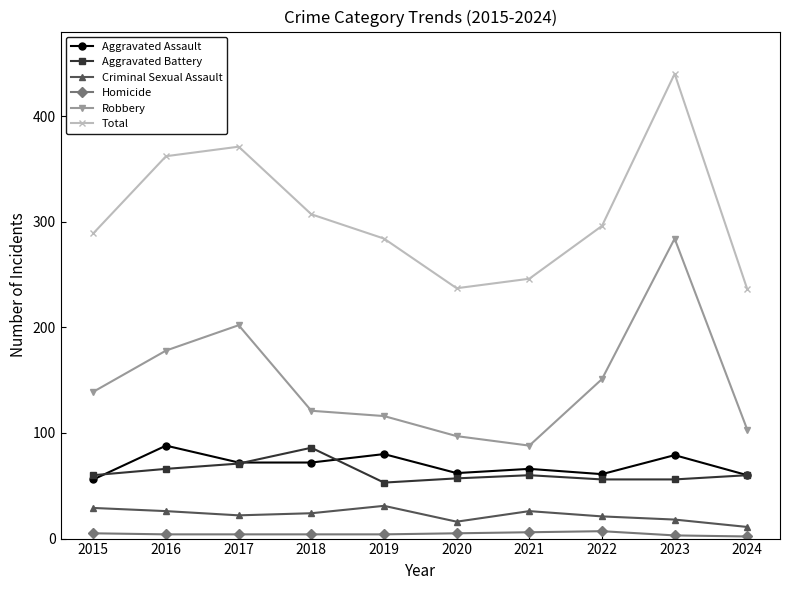

What is the difference between the Total values at 2024 and 2019?

48